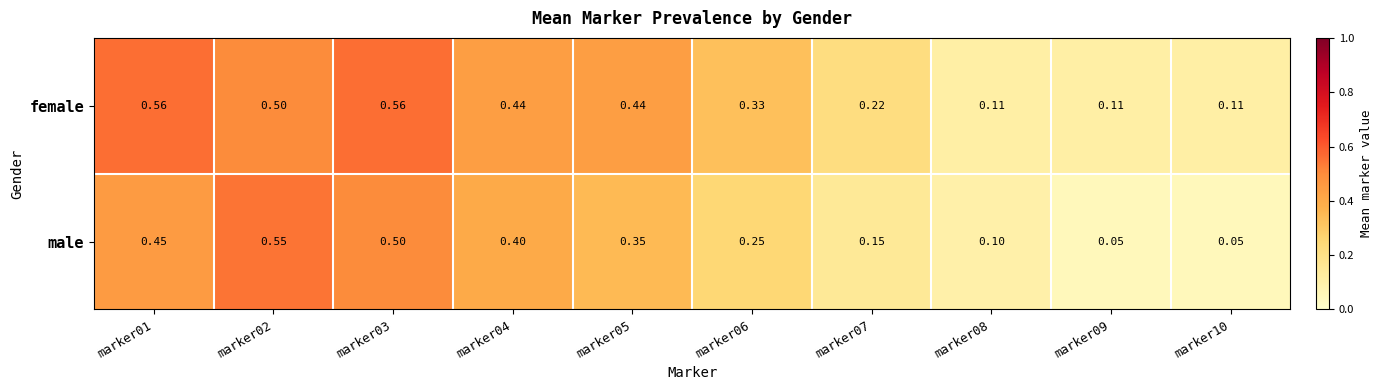

Is the value of female at marker03 greater than the value of male at marker10?

Yes